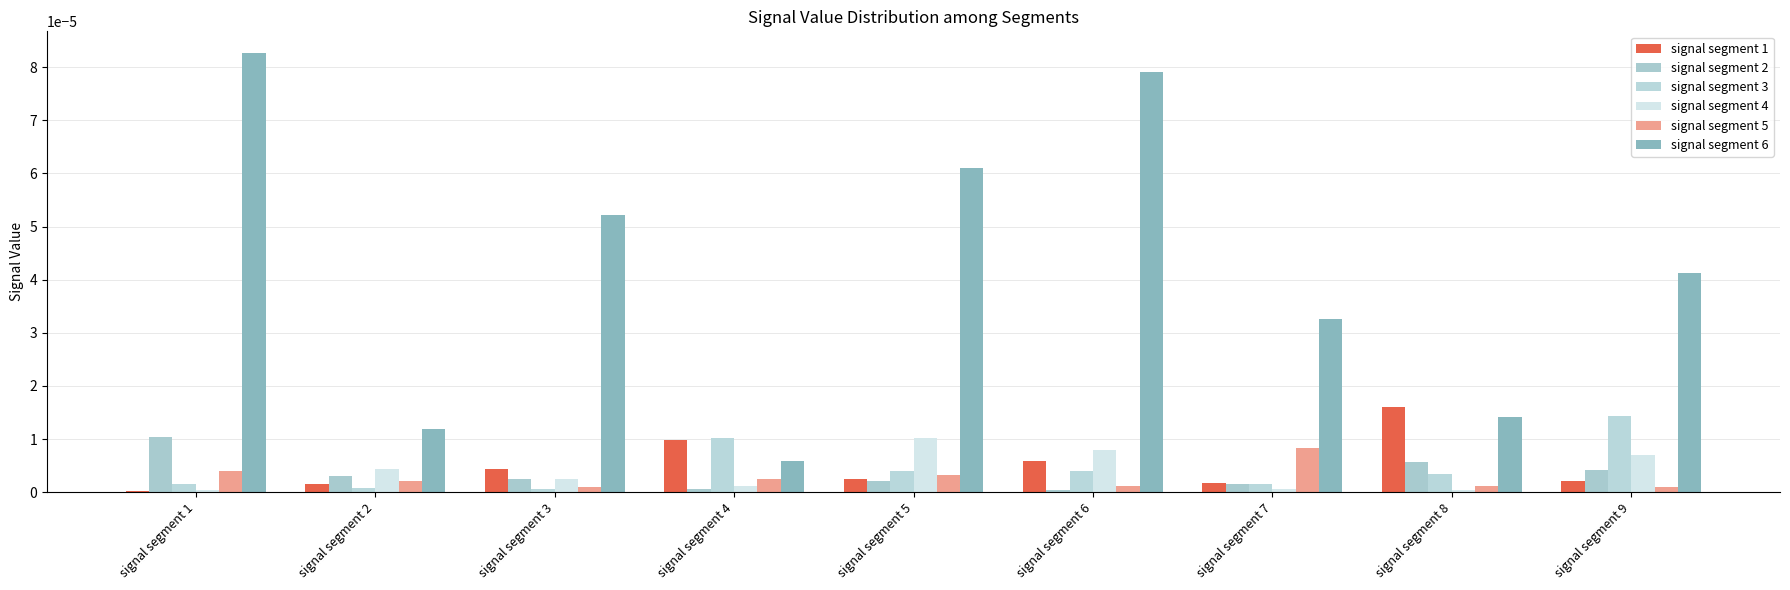

Are the bars grouped side by side (vs. stacked)?

Yes